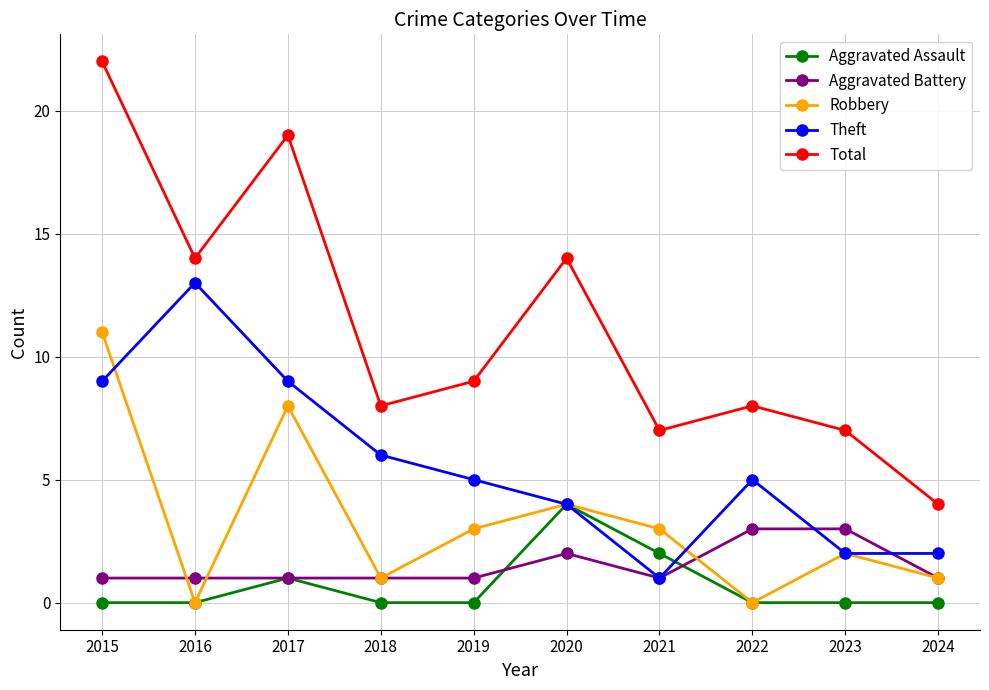

At how many categories does at least one series exceed 11?

4